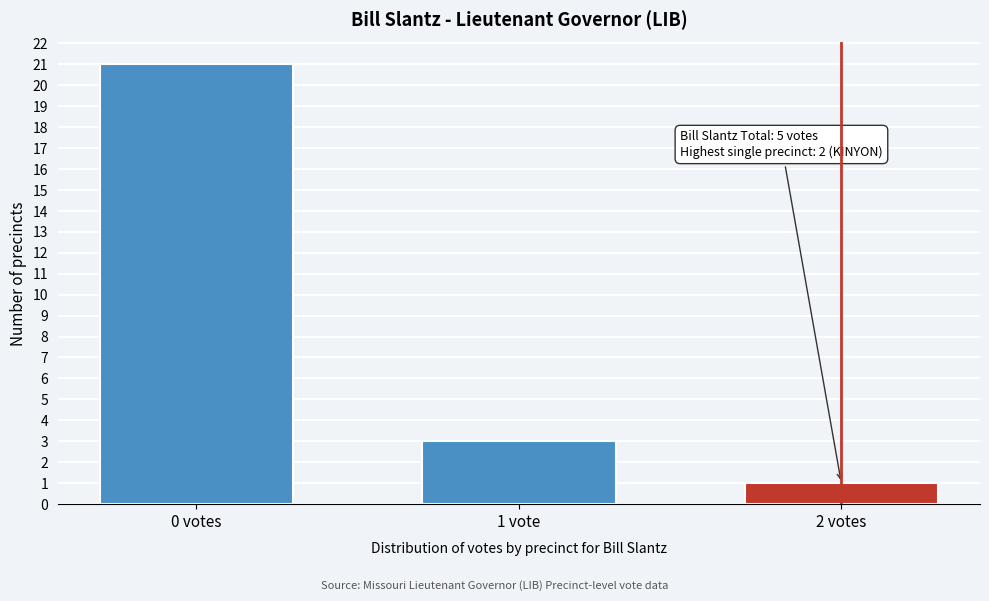

Reading left to right, what are all the values shown in this chart?

0 votes=21	1 vote=3	2 votes=1